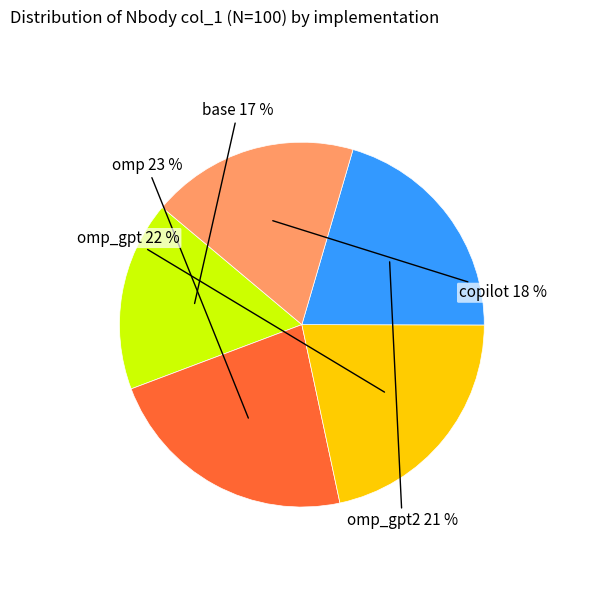

Is there any slice that represents more than half of the pie?

No